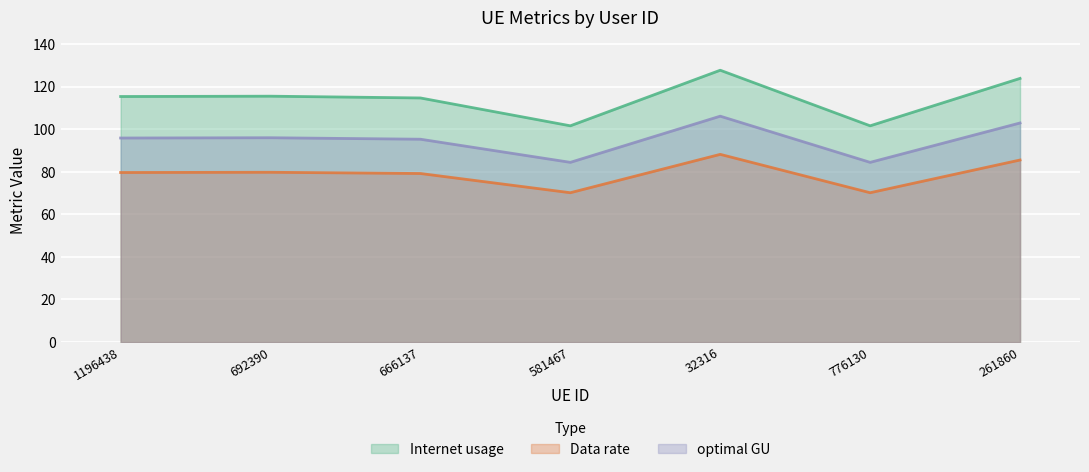

What is the highest value of the optimal GU series?

106.1